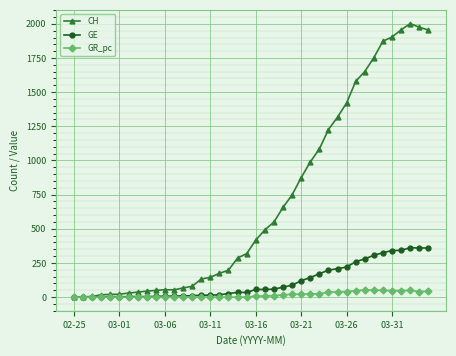

At how many categories does at least one series exceed 453?

19